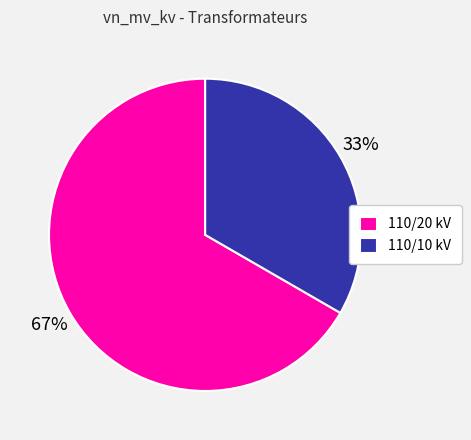

Rank the categories by value from lowest to highest.

110/10 kV, 110/20 kV